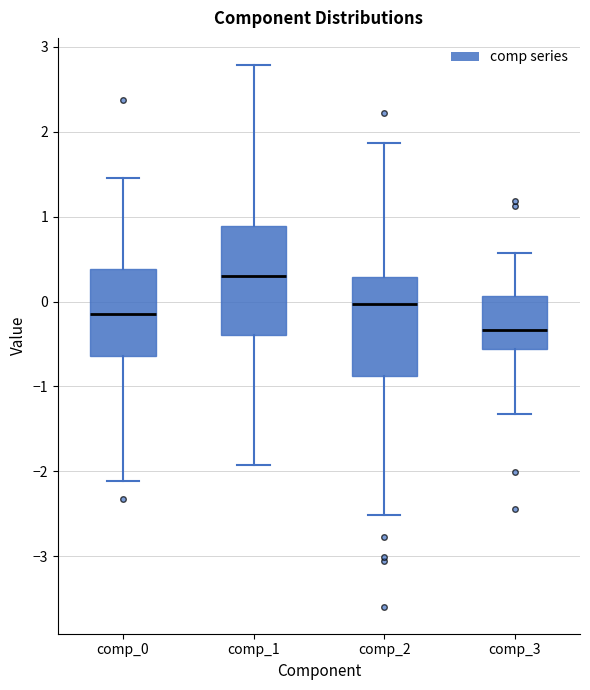

Comparing the boxes themselves (not the whiskers), which one is the tallest?

comp_1